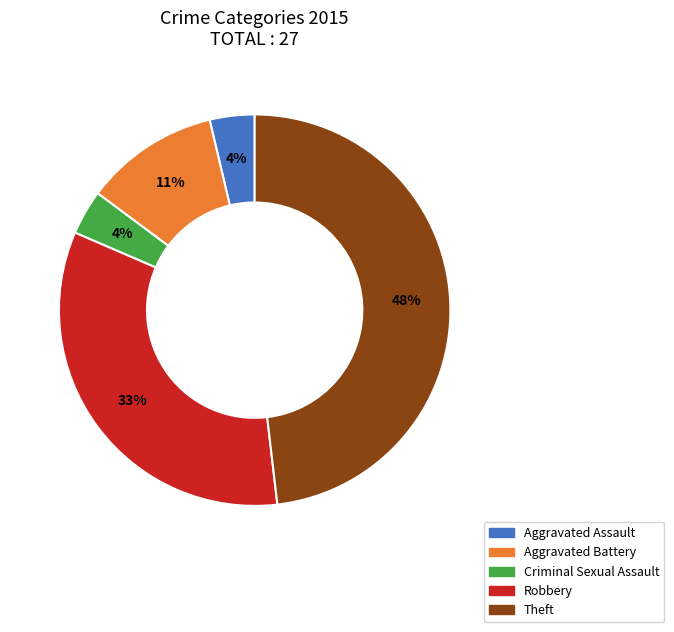

True or false: Aggravated Battery accounts for 11% of the total.

True